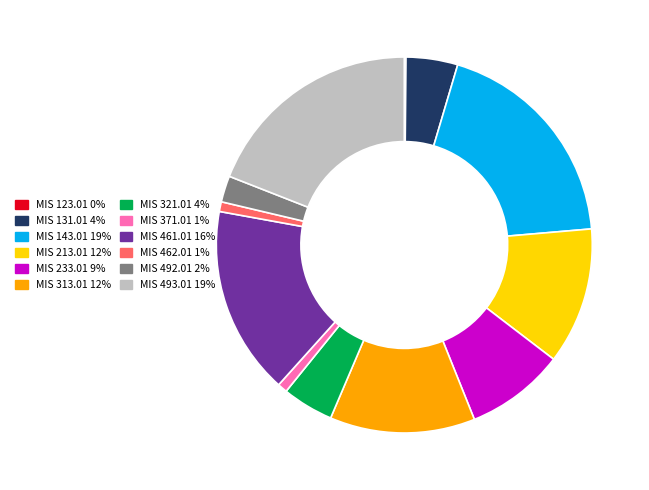

Is MIS 371.01 the majority of the pie?

No